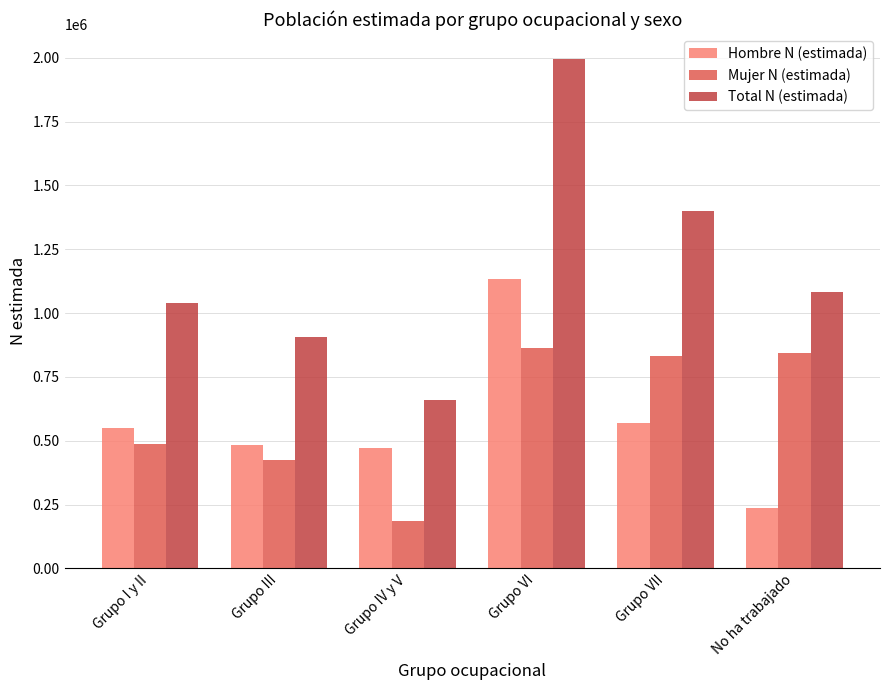

Where does the Mujer N (estimada) series first go above 830293?

Grupo VI